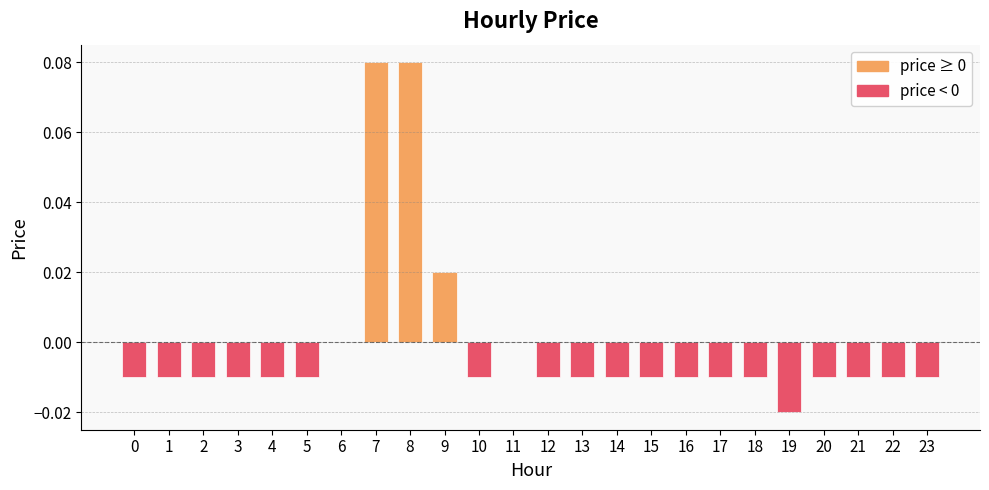

Are the bars grouped side by side (vs. stacked)?

No